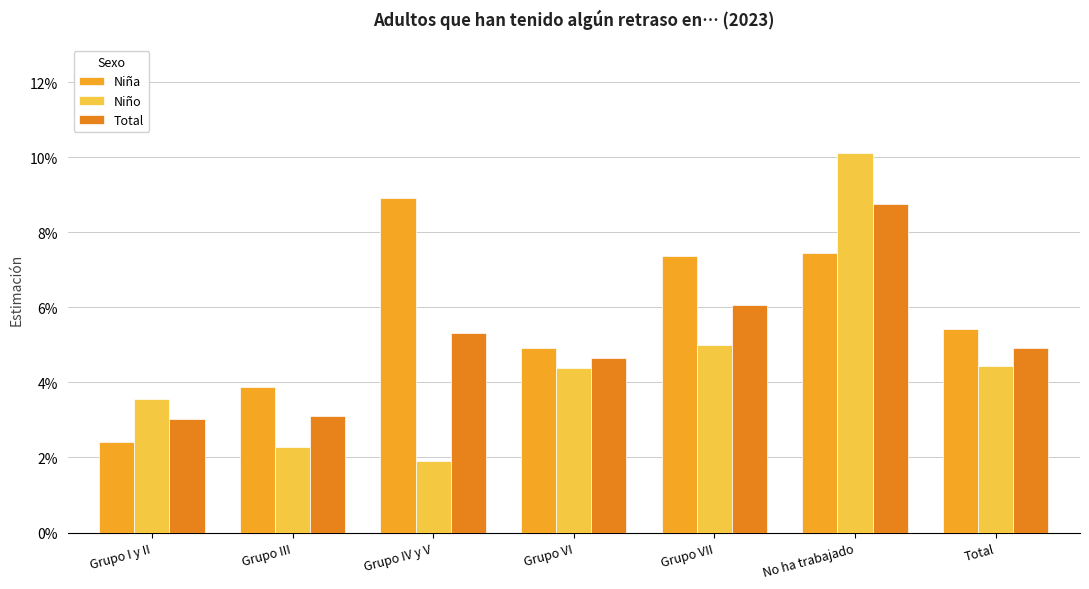

Reading right to left, what are all the values shown in this chart?

Niña: Total=0.1	No ha trabajado=0.1	Grupo VII=0.1	Grupo VI=0.0	Grupo IV y V=0.1	Grupo III=0.0	Grupo I y II=0.0
Niño: Total=0.0	No ha trabajado=0.1	Grupo VII=0.1	Grupo VI=0.0	Grupo IV y V=0.0	Grupo III=0.0	Grupo I y II=0.0
Total: Total=0.0	No ha trabajado=0.1	Grupo VII=0.1	Grupo VI=0.0	Grupo IV y V=0.1	Grupo III=0.0	Grupo I y II=0.0